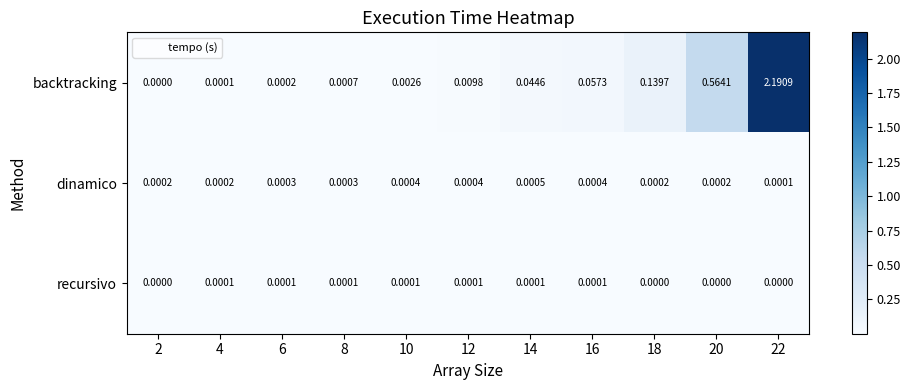

Which series changed the most between 14 and 16?

backtracking